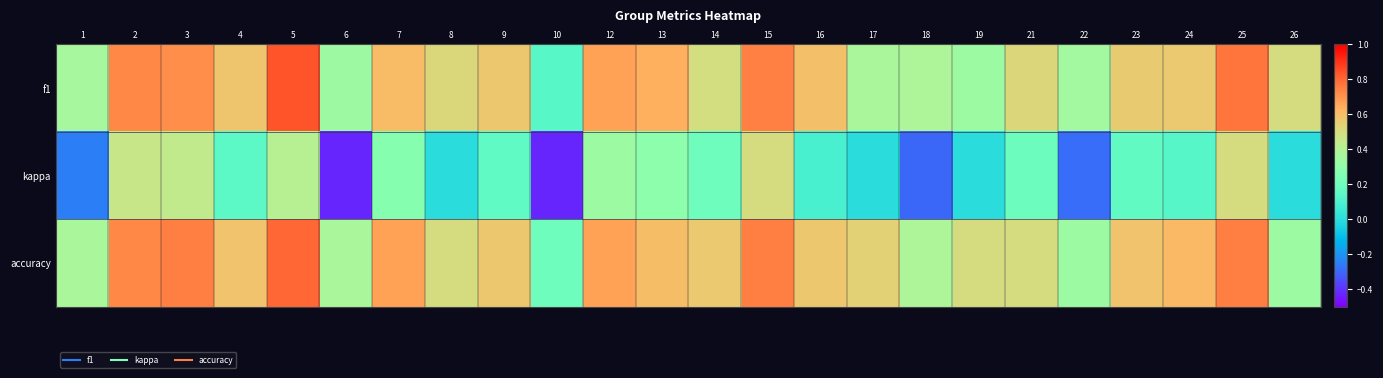

At which category is the sum across all series the highest?

5